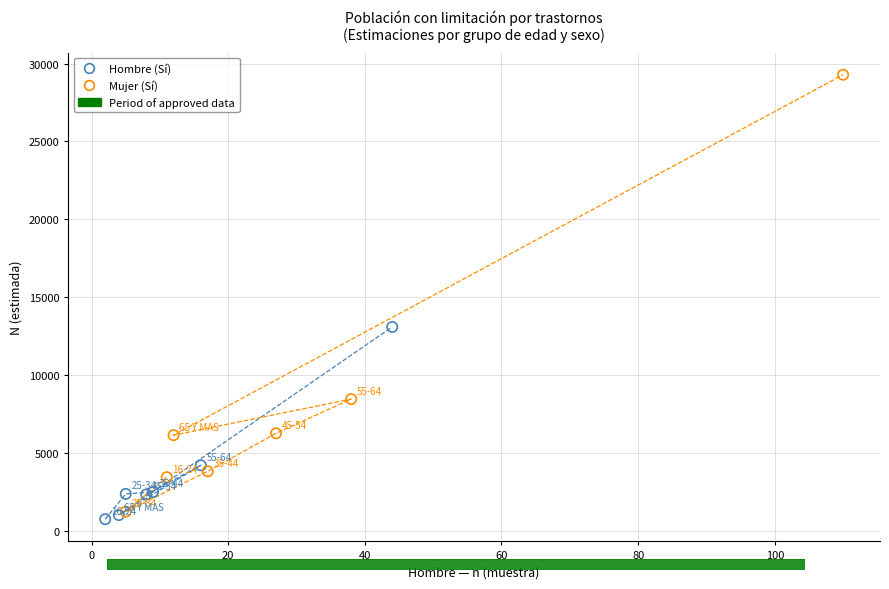

Which series has the largest Y range (max minus min)?

Mujer (Sí)